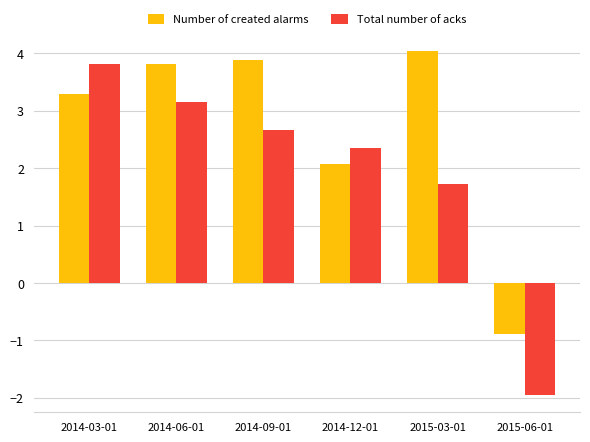

Where does the Total number of acks series first go above 2?

2014-03-01